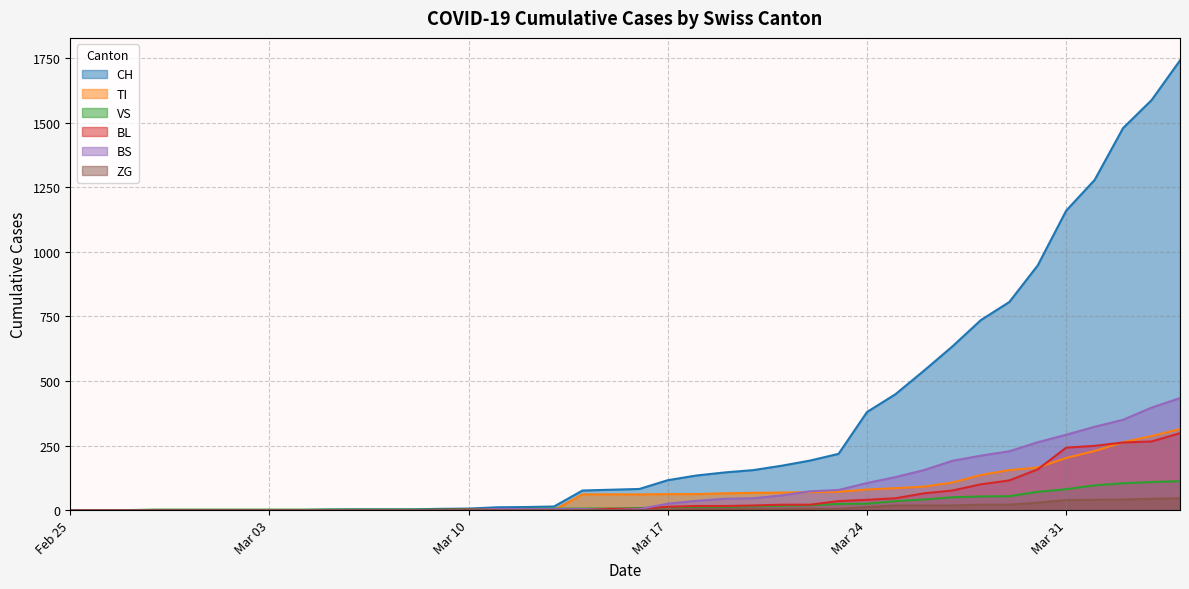

Which series has the largest range (max minus min)?

CH